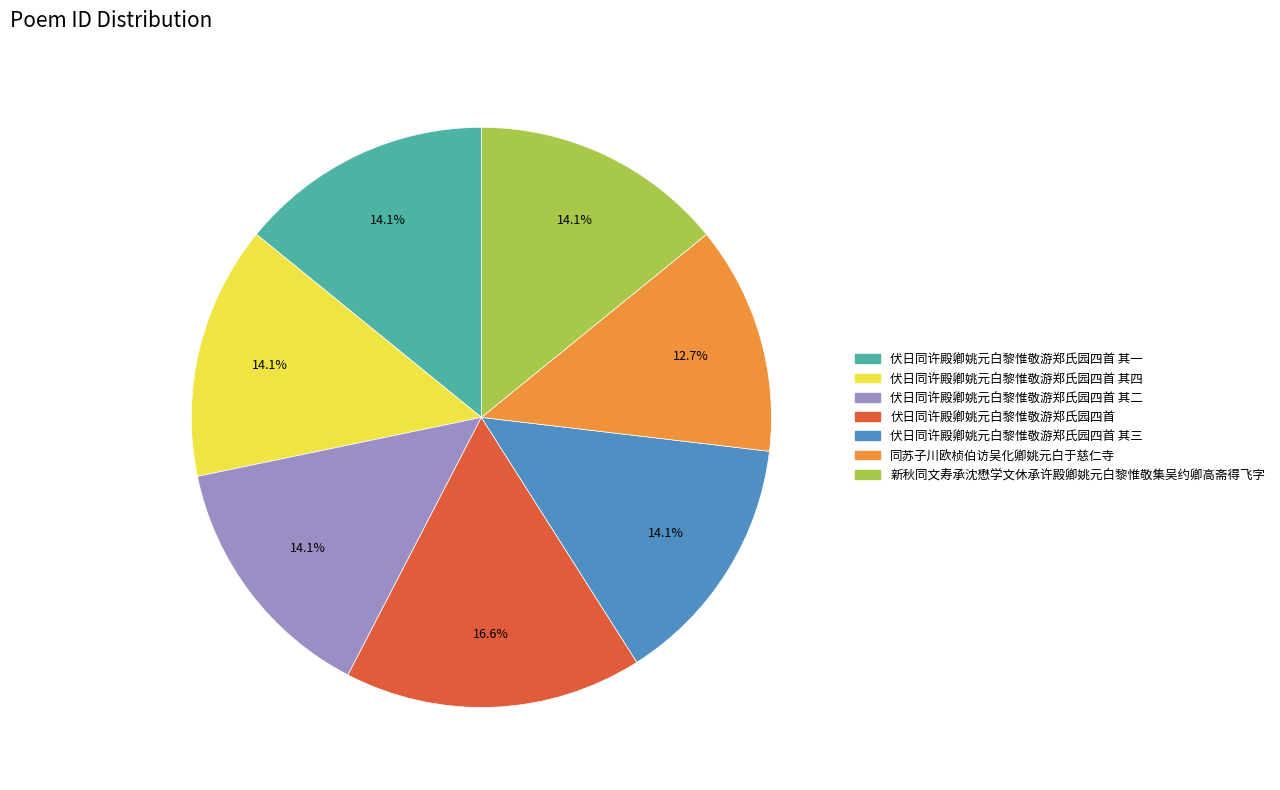

Which has a higher value, 伏日同许殿卿姚元白黎惟敬游郑氏园四首 其二 or 伏日同许殿卿姚元白黎惟敬游郑氏园四首?

伏日同许殿卿姚元白黎惟敬游郑氏园四首